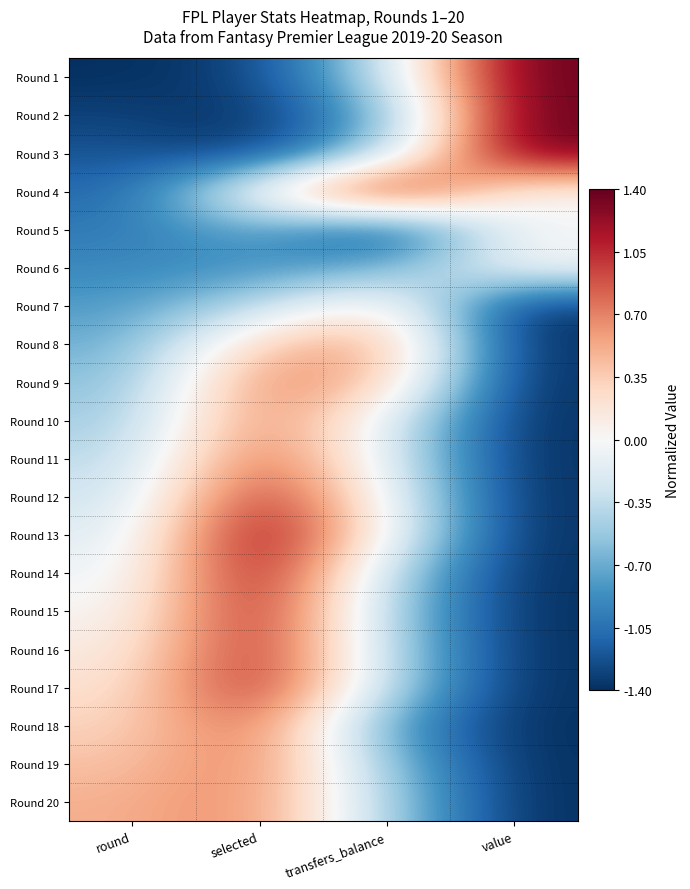

Reading left to right, what are all the values shown in this chart?

Round 1: round=-1.4	selected=-1.3	transfers_balance=-0.3	value=1.4
Round 2: round=-1.3	selected=-1.4	transfers_balance=-0.7	value=1.4
Round 3: round=-1.2	selected=-1.4	transfers_balance=-0.4	value=1.4
Round 4: round=-1.1	selected=0.1	transfers_balance=1.4	value=0.0
Round 5: round=-1.0	selected=-0.7	transfers_balance=-1.4	value=0.0
Round 6: round=-0.9	selected=-0.9	transfers_balance=-0.7	value=0.0
Round 7: round=-0.8	selected=-0.4	transfers_balance=0.2	value=-1.4
Round 8: round=-0.7	selected=0.4	transfers_balance=0.6	value=-1.4
Round 9: round=-0.6	selected=0.7	transfers_balance=0.4	value=-1.4
Round 10: round=-0.5	selected=0.8	transfers_balance=-0.1	value=-1.4
Round 11: round=-0.4	selected=0.9	transfers_balance=-0.1	value=-1.4
Round 12: round=-0.3	selected=1.2	transfers_balance=-0.0	value=-1.4
Round 13: round=-0.2	selected=1.4	transfers_balance=0.0	value=-1.4
Round 14: round=-0.1	selected=1.3	transfers_balance=-0.4	value=-1.4
Round 15: round=0.0	selected=1.2	transfers_balance=-0.5	value=-1.4
Round 16: round=0.1	selected=1.2	transfers_balance=-0.4	value=-1.4
Round 17: round=0.2	selected=1.2	transfers_balance=-0.4	value=-1.4
Round 18: round=0.3	selected=0.9	transfers_balance=-0.8	value=-1.4
Round 19: round=0.4	selected=0.8	transfers_balance=-0.6	value=-1.4
Round 20: round=0.5	selected=0.7	transfers_balance=-0.5	value=-1.4